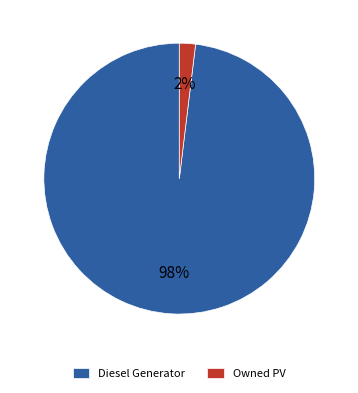

Combined, do Owned PV and Diesel Generator account for over 50%?

Yes